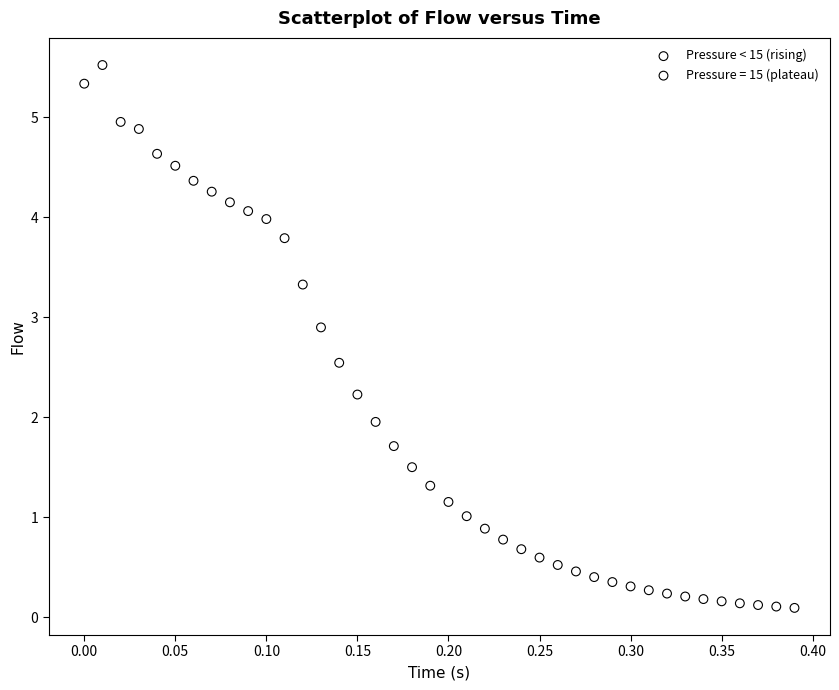

Which series contains the lowest Y value?

Pressure = 15 (plateau)